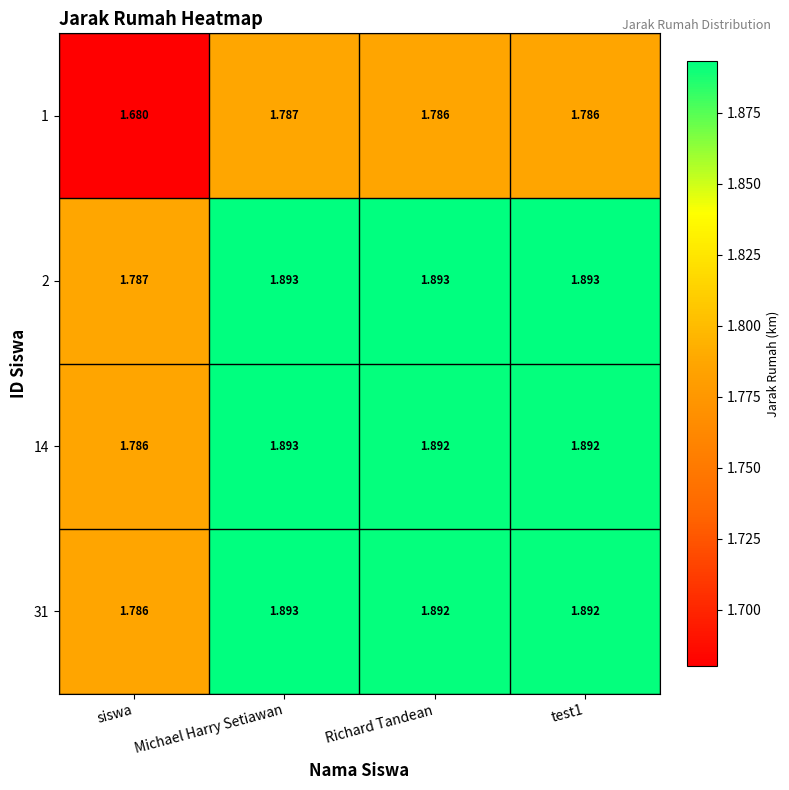

At which label is 14 closest to 1?

siswa